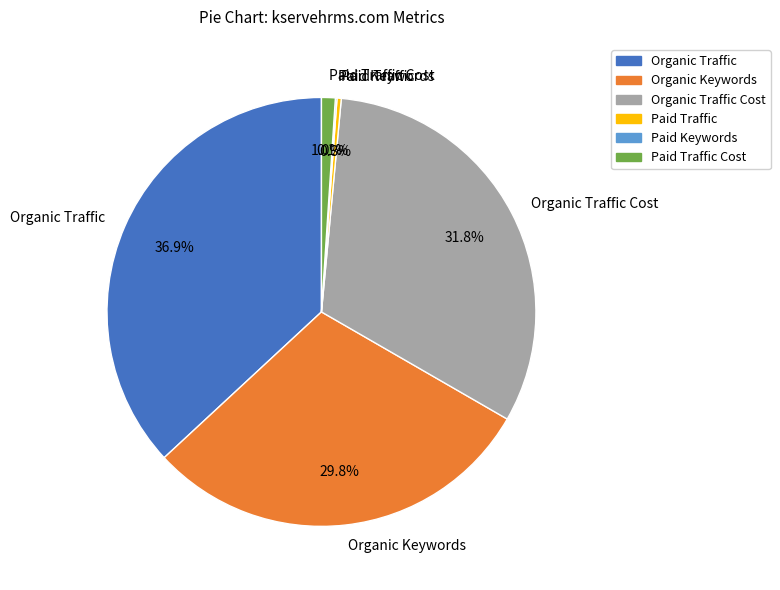

Do Paid Traffic and Organic Traffic together represent more than half of the pie?

No